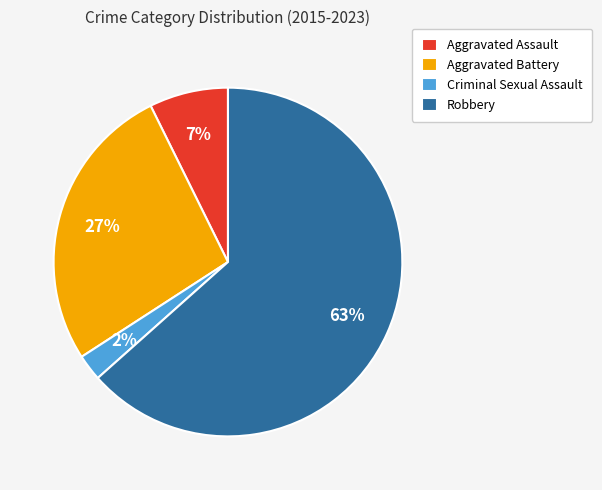

Count the number of slices in the pie.

4